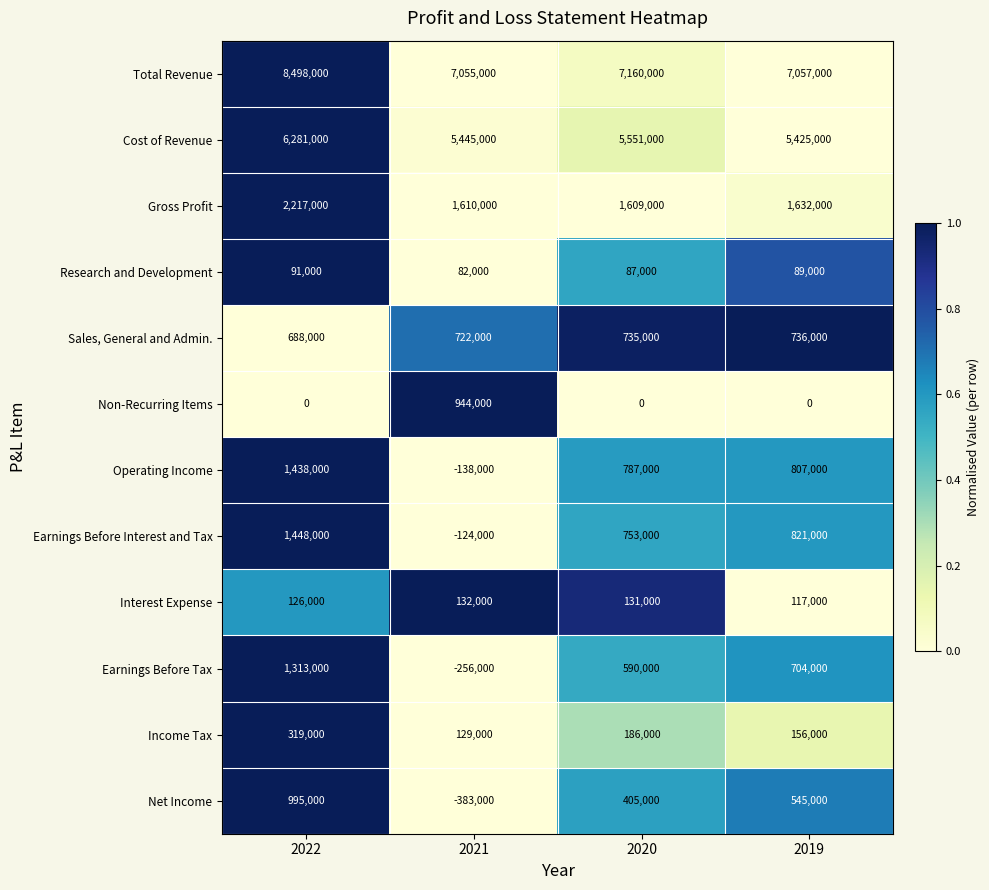

True or false: Sales, General and Admin. has a value of 688000 at 2022.

True